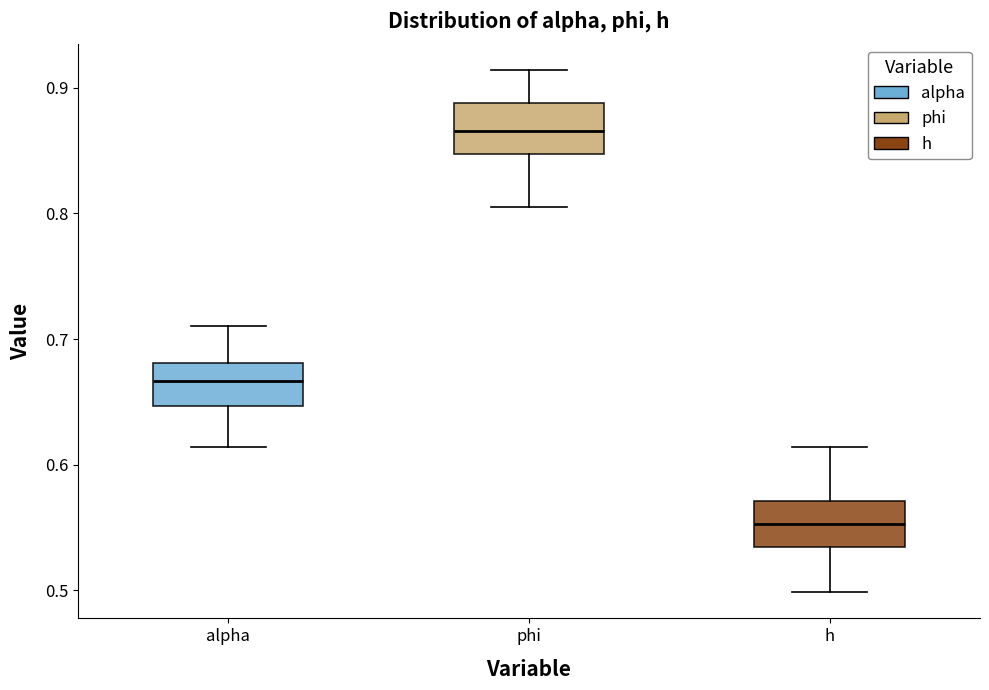

Reading left to right, read every box against the y-axis: the position of its median line, the range the box covers, and the ends of its whiskers. The values are not printed on the chart, so give them approximately, as read against the axis.

alpha: median 0.67, box 0.65 to 0.68, whiskers 0.61 to 0.71
phi: median 0.87, box 0.85 to 0.89, whiskers 0.81 to 0.91
h: median 0.55, box 0.53 to 0.57, whiskers 0.50 to 0.61